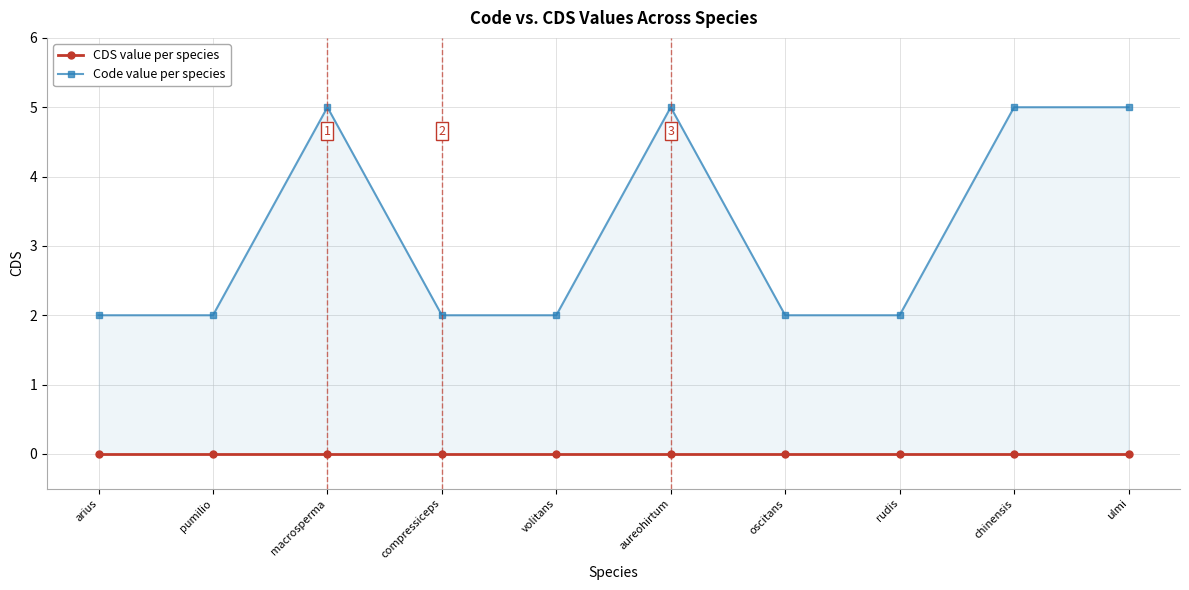

True or false: Code value per species and CDS value per species intersect in this chart.

False